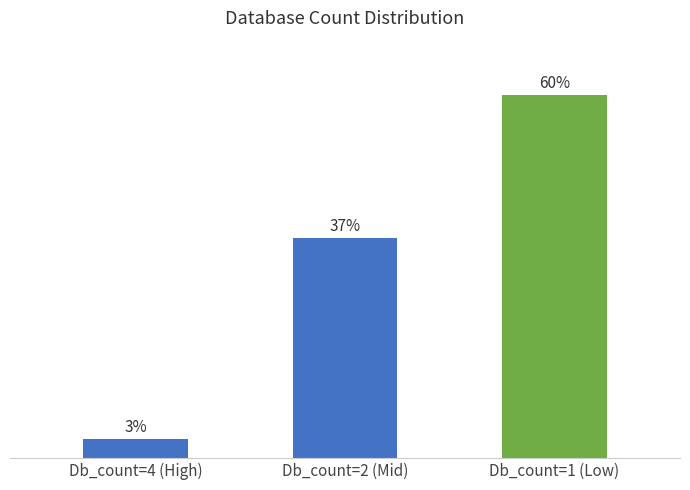

Count the number of data series in this chart.

1